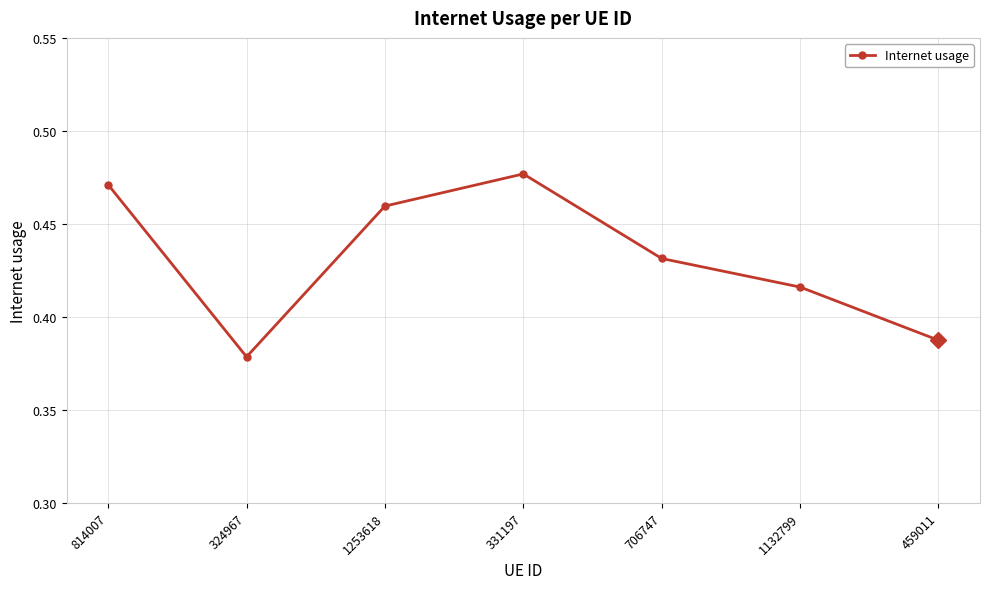

Which category has the lowest value across all series?

324967